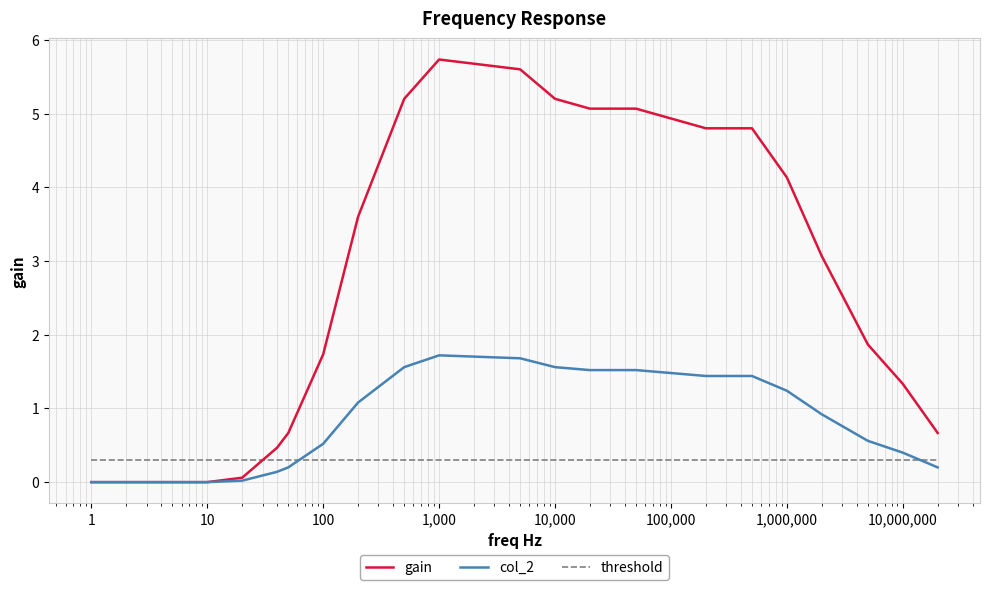

Which series has the widest spread of values?

gain